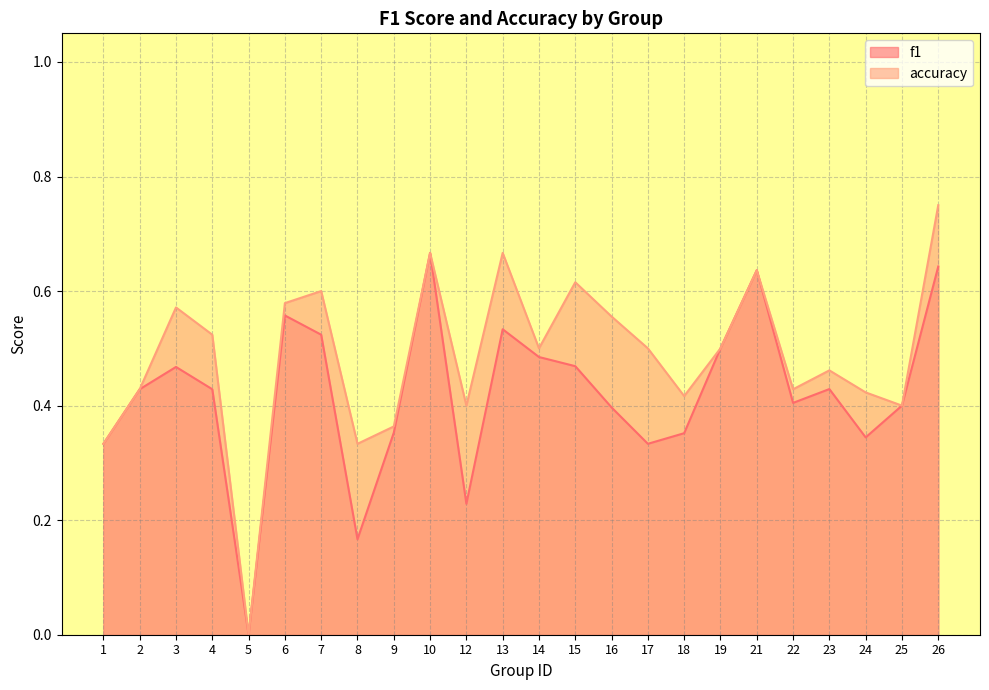

Reading left to right, what are all the values shown in this chart?

f1: 0.3	0.4	0.5	0.4	0.0	0.6	0.5	0.2	0.4	0.7	0.2	0.5	0.5	0.5	0.4	0.3	0.4	0.5	0.6	0.4	0.4	0.3	0.4	0.6
accuracy: 0.3	0.4	0.6	0.5	0.0	0.6	0.6	0.3	0.4	0.7	0.4	0.7	0.5	0.6	0.6	0.5	0.4	0.5	0.6	0.4	0.5	0.4	0.4	0.8